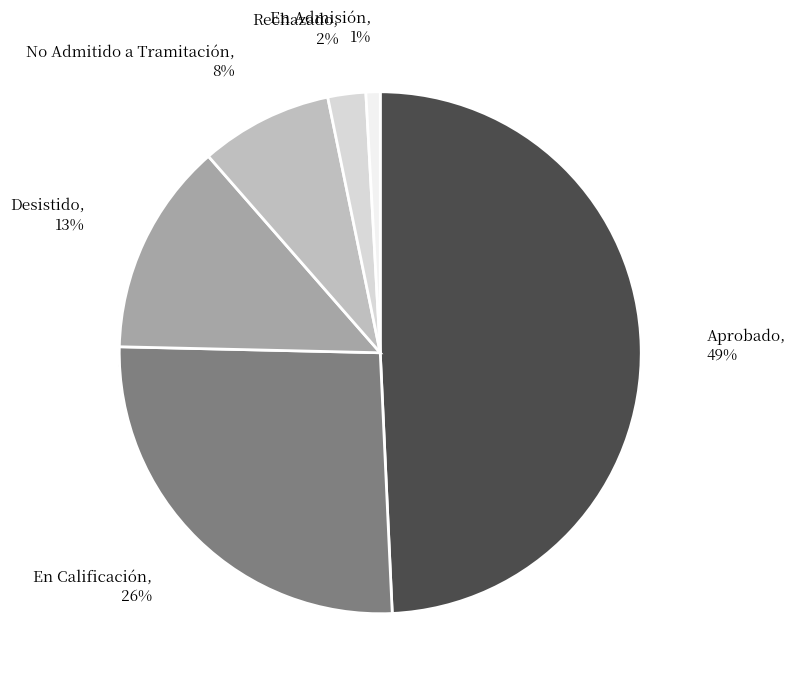

To the nearest percent, what is the difference between the largest and smallest slice percentages?

48%